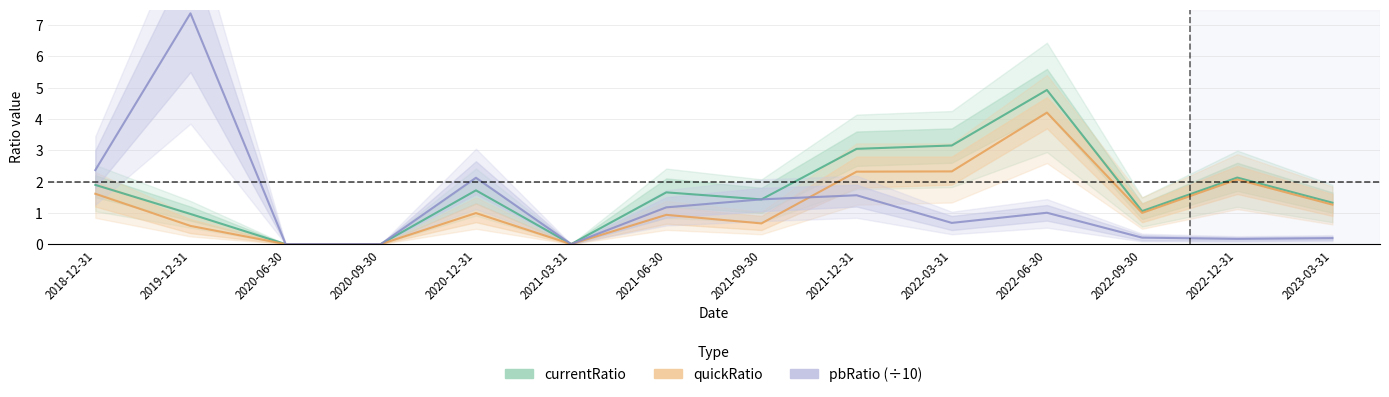

What is the difference between the second highest and minimum values in the currentRatio series?

3.2